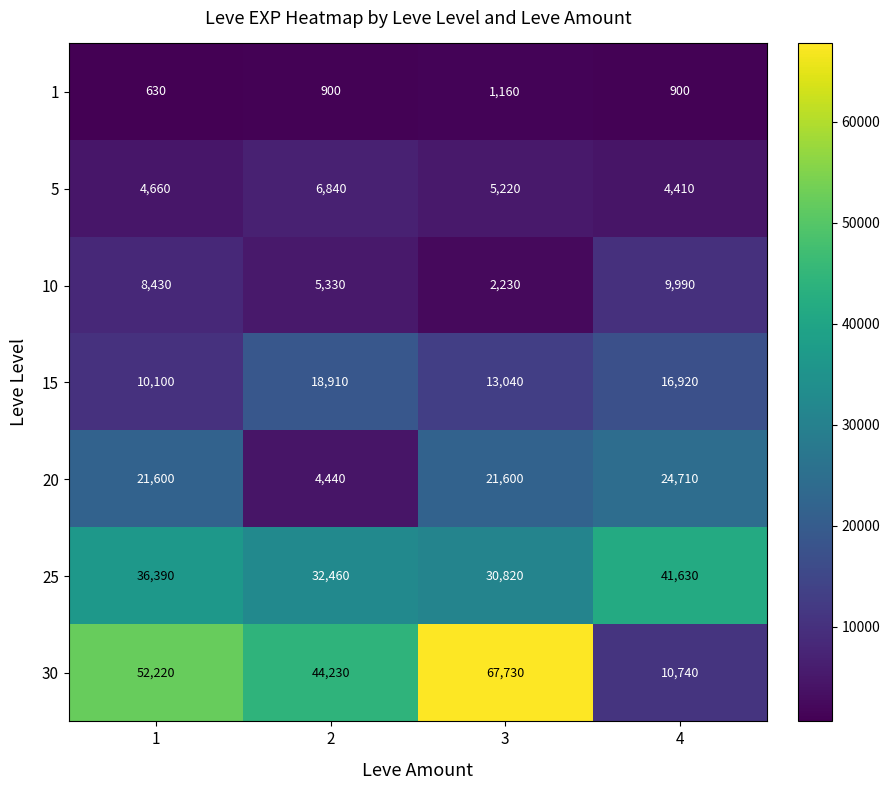

What is the approximate value of 1 at 1?

630